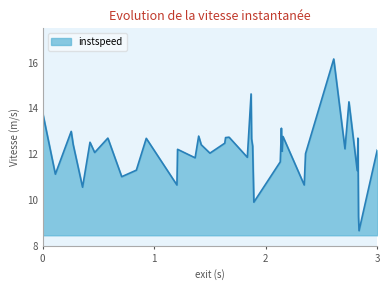

How many interior local peaks (higher than both neighbors) does the data have?

13